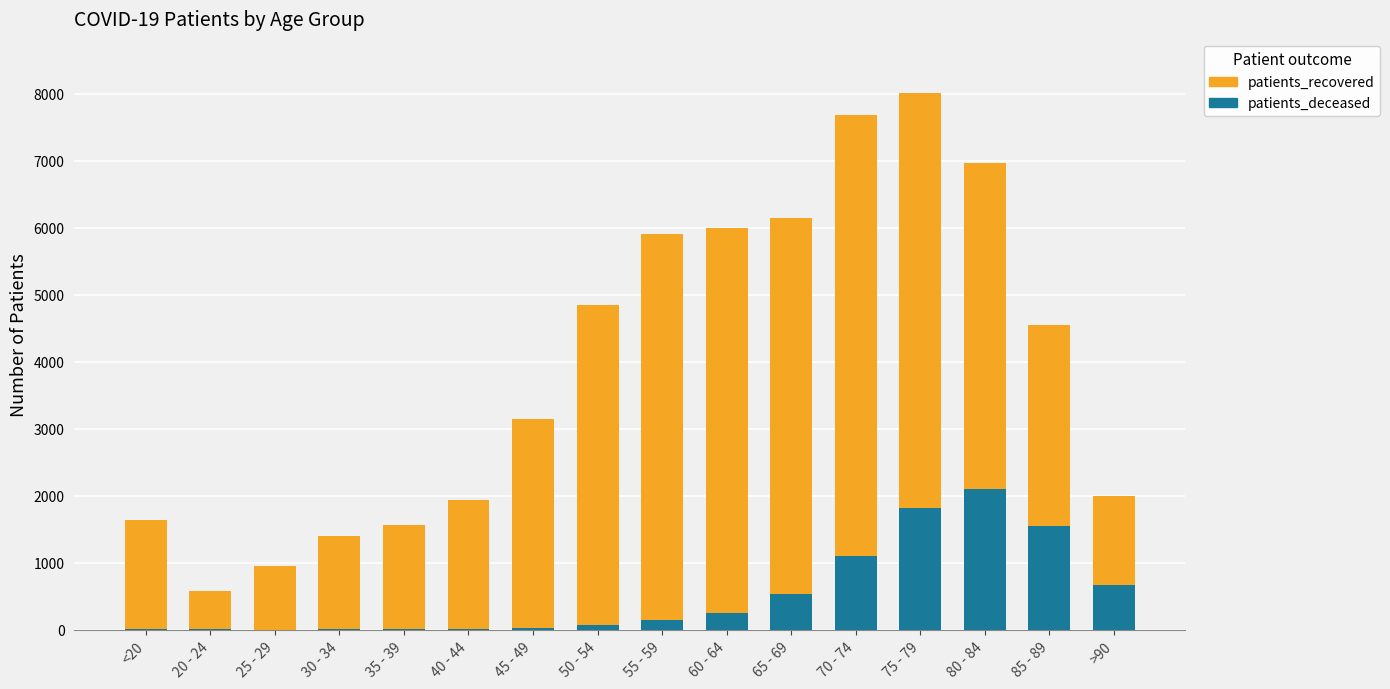

How many categories are shown in the chart?

16